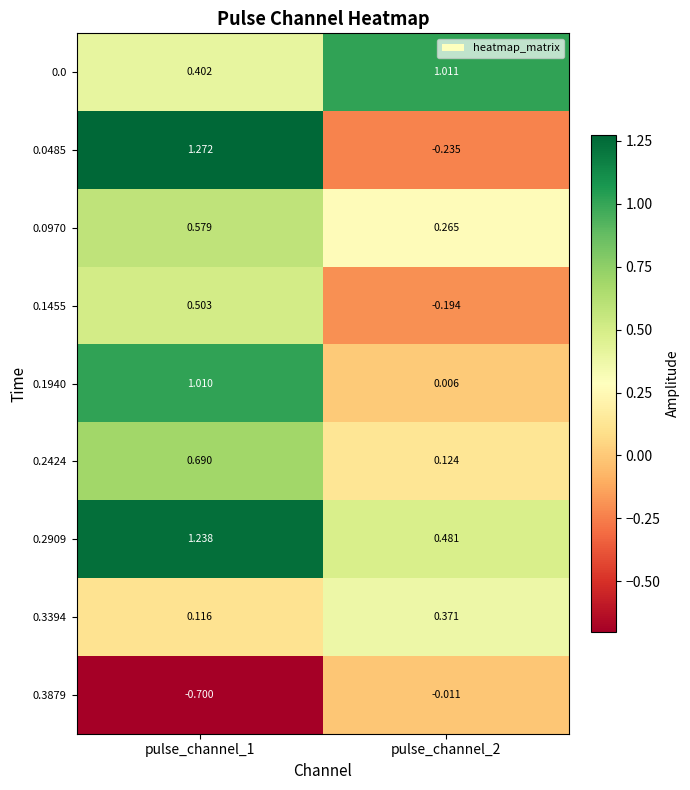

Which series changed the most between pulse_channel_1 and pulse_channel_2?

0.0485